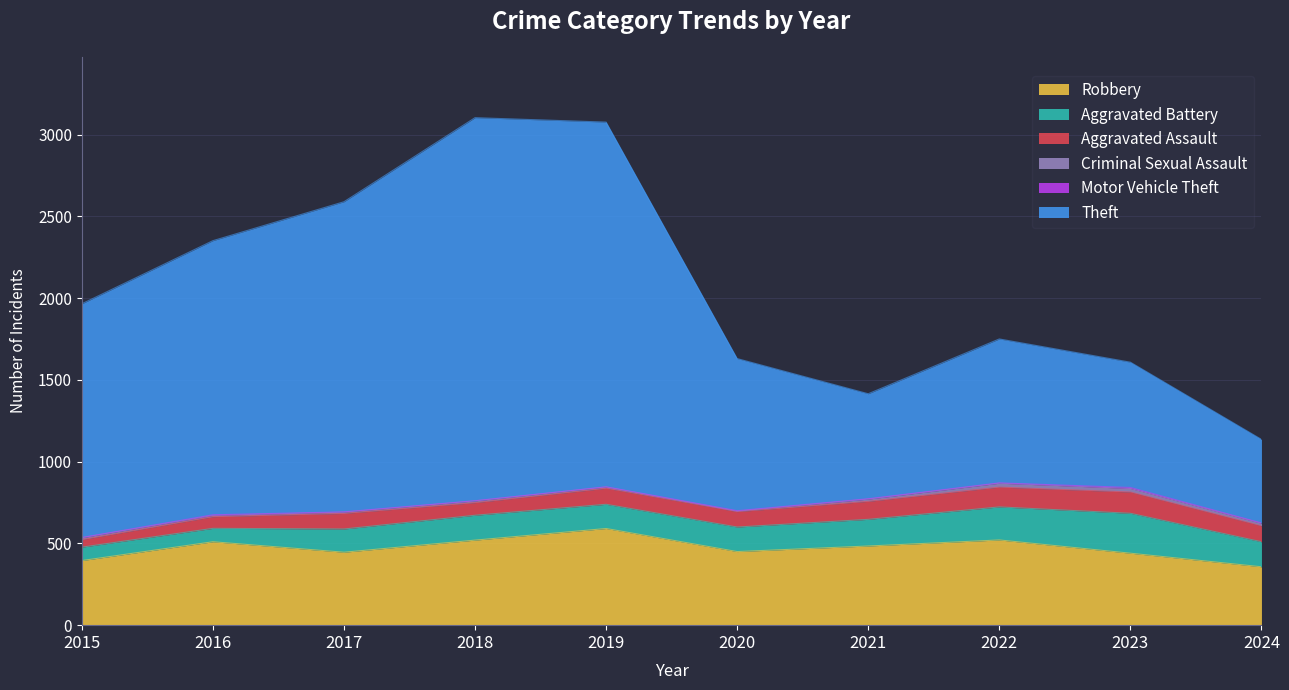

What is the minimum value shown in the chart?

1